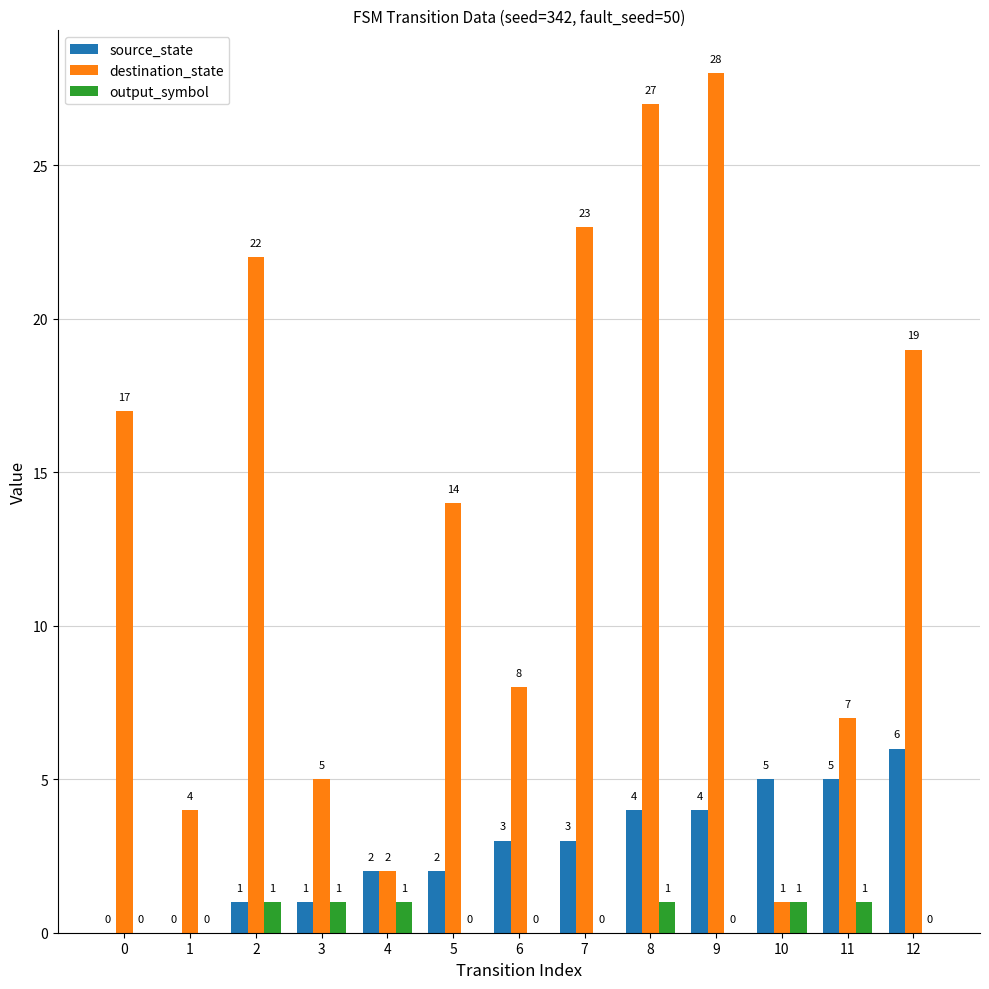

Which series has the largest total across all categories?

destination_state